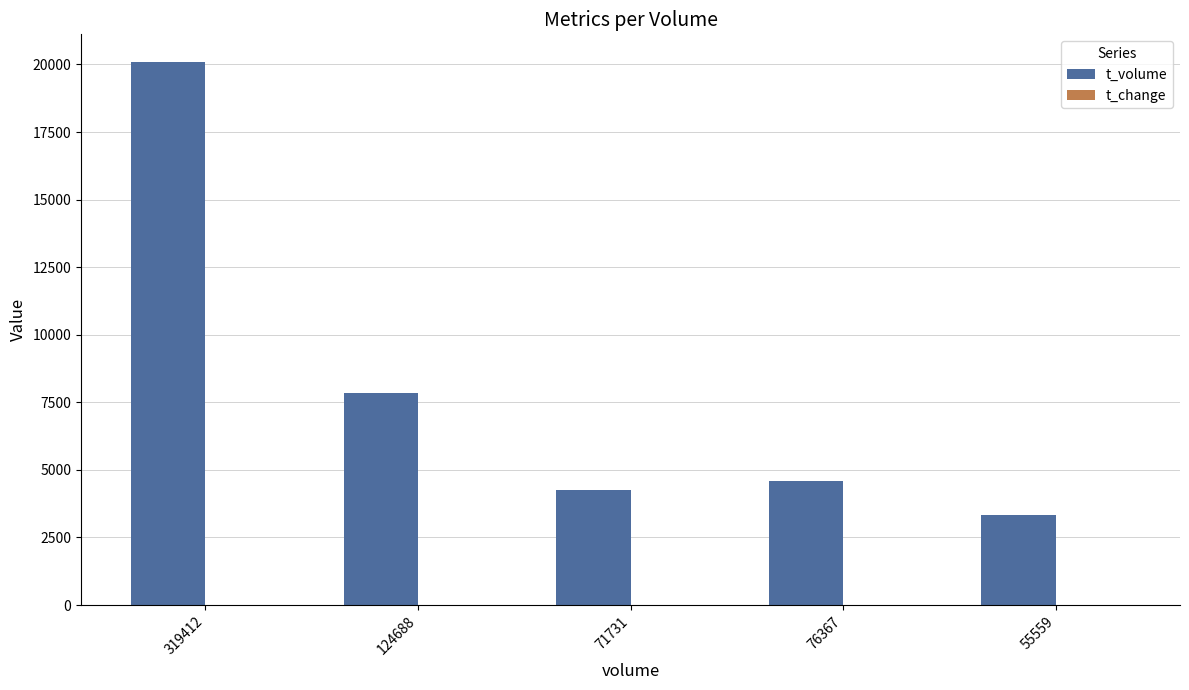

Which series has the largest total across all categories?

t_volume